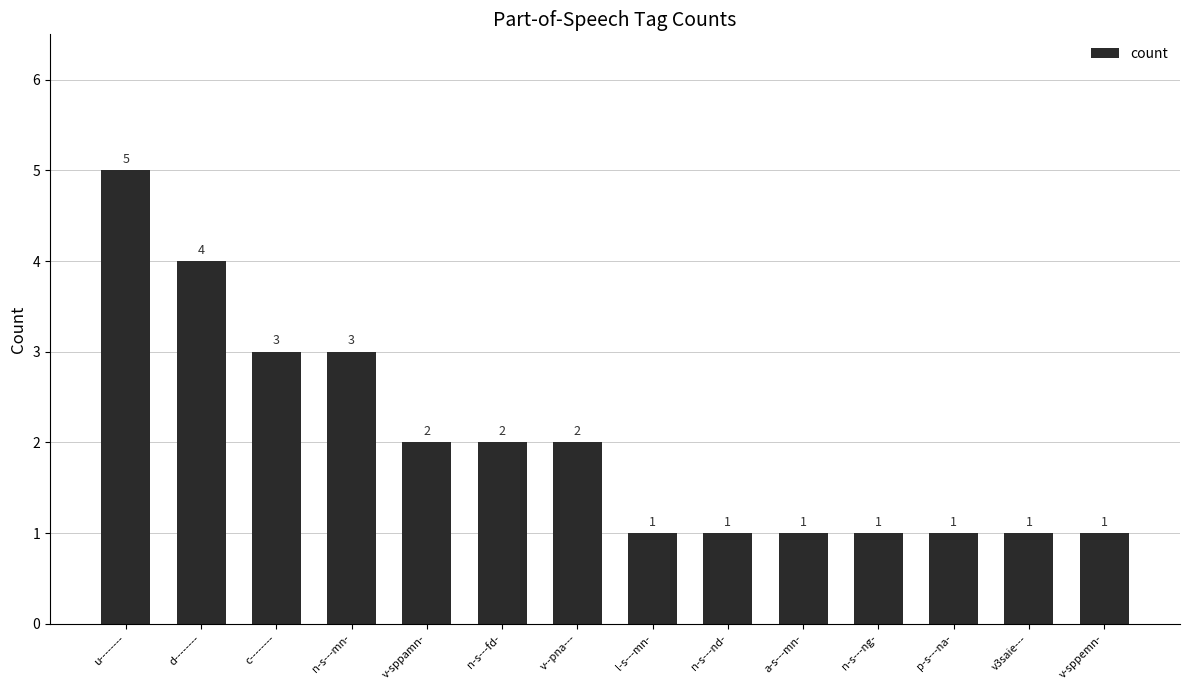

What is the sum of the values at v-sppemn- and n-s---mn-?

4